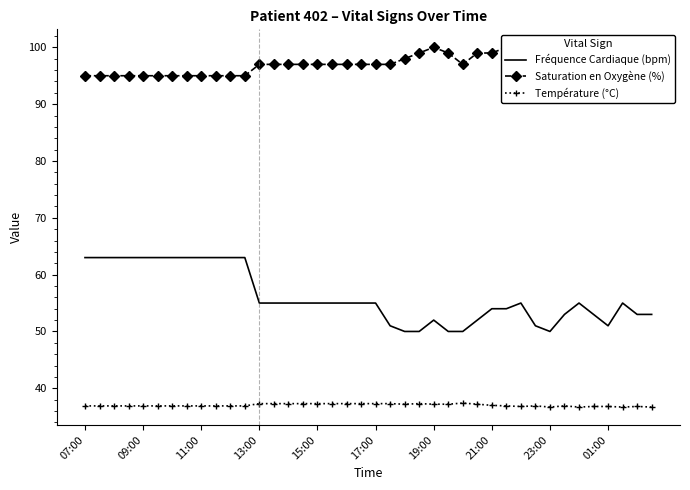

What is the lowest value of the Température (°C) series?

36.7